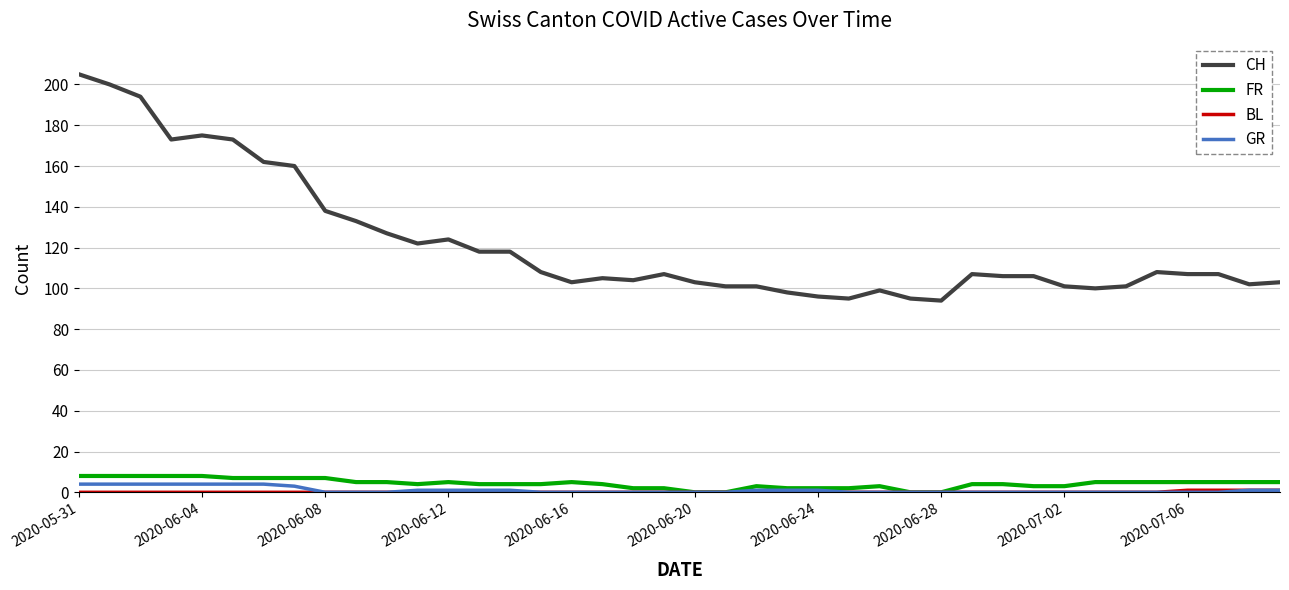

Which series has the largest range (max minus min)?

CH